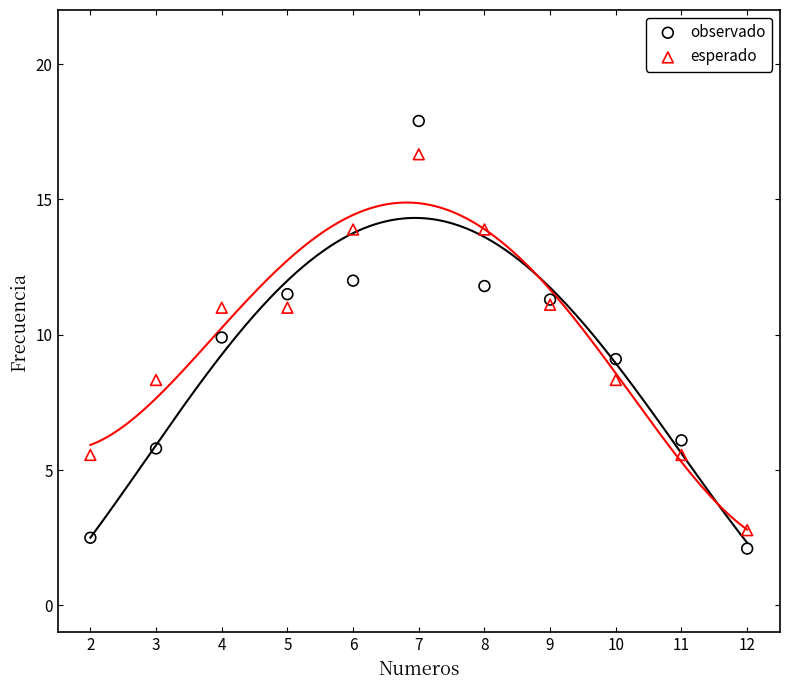

Which series has the widest spread of Y values?

observado